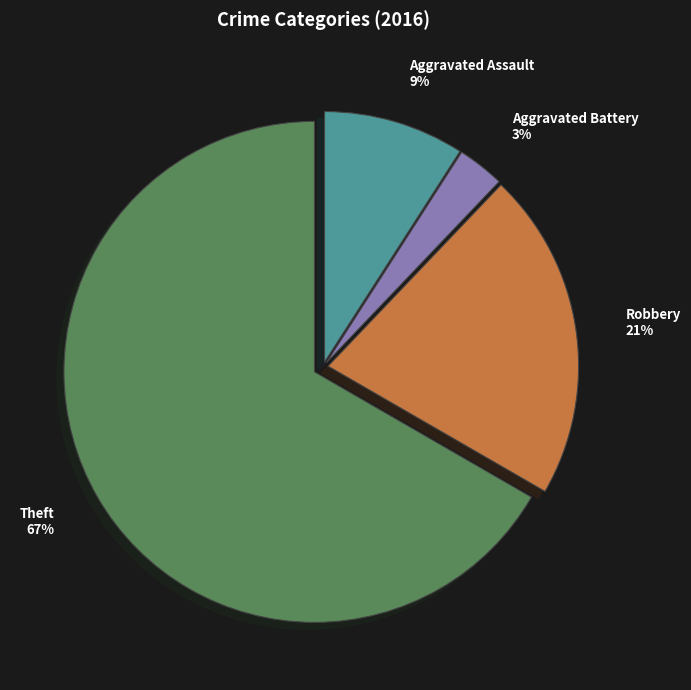

Is the sum of Aggravated Assault and Robbery greater than half?

No